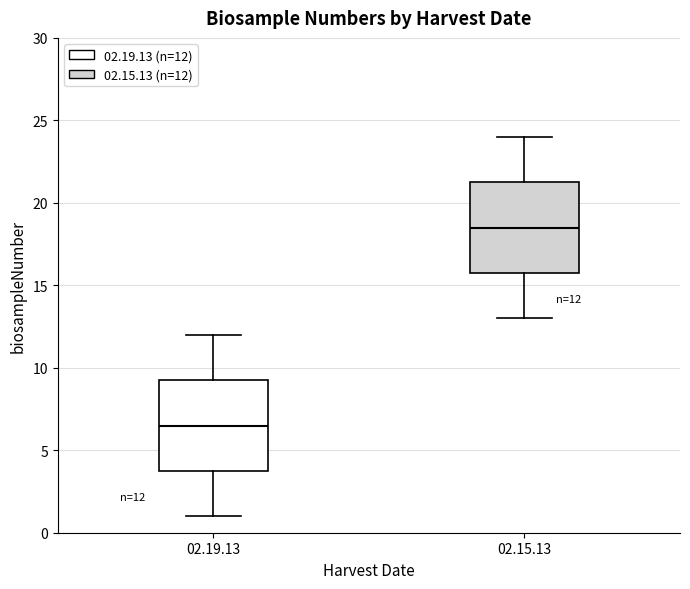

Which box's median line is the highest?

02.15.13